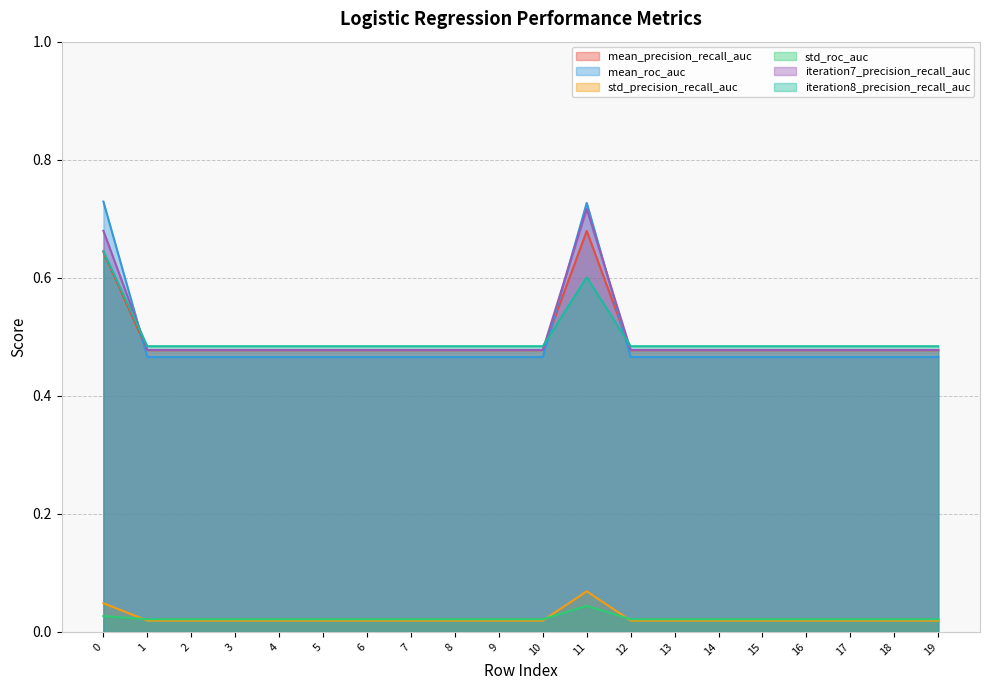

Reading left to right, transcribe all the data shown in this chart.

mean_precision_recall_auc: 0.6	0.5	0.5	0.5	0.5	0.5	0.5	0.5	0.5	0.5	0.5	0.7	0.5	0.5	0.5	0.5	0.5	0.5	0.5	0.5
mean_roc_auc: 0.7	0.5	0.5	0.5	0.5	0.5	0.5	0.5	0.5	0.5	0.5	0.7	0.5	0.5	0.5	0.5	0.5	0.5	0.5	0.5
std_precision_recall_auc: 0.0	0.0	0.0	0.0	0.0	0.0	0.0	0.0	0.0	0.0	0.0	0.1	0.0	0.0	0.0	0.0	0.0	0.0	0.0	0.0
std_roc_auc: 0.0	0.0	0.0	0.0	0.0	0.0	0.0	0.0	0.0	0.0	0.0	0.0	0.0	0.0	0.0	0.0	0.0	0.0	0.0	0.0
iteration7_precision_recall_auc: 0.7	0.5	0.5	0.5	0.5	0.5	0.5	0.5	0.5	0.5	0.5	0.7	0.5	0.5	0.5	0.5	0.5	0.5	0.5	0.5
iteration8_precision_recall_auc: 0.6	0.5	0.5	0.5	0.5	0.5	0.5	0.5	0.5	0.5	0.5	0.6	0.5	0.5	0.5	0.5	0.5	0.5	0.5	0.5